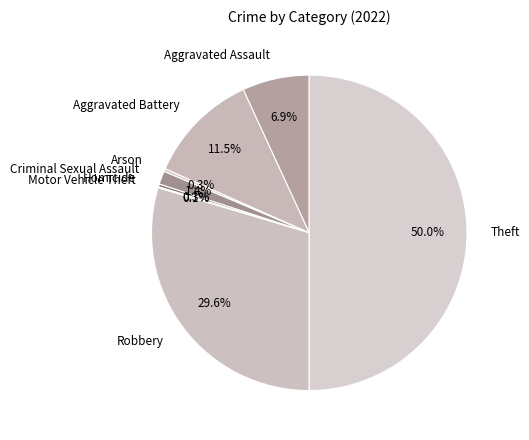

What portion of the pie excludes Robbery?

70.4%